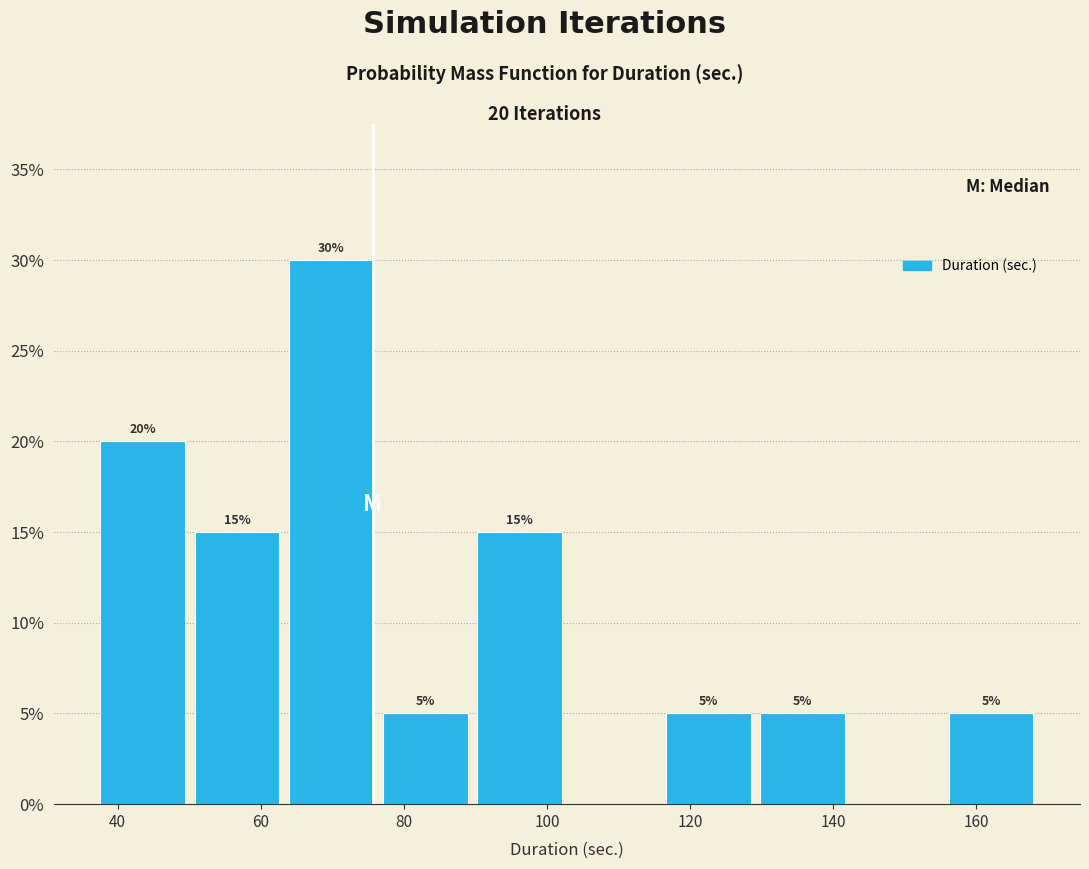

Which range on the x-axis has the tallest bar?

64 to 76